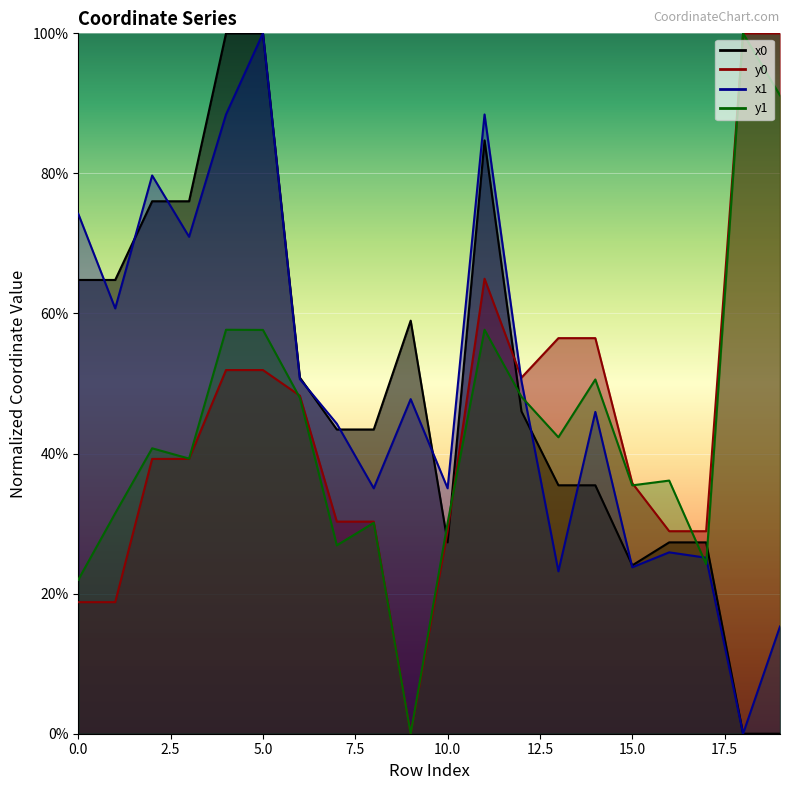

True or false: x0 and y0 intersect in this chart.

True